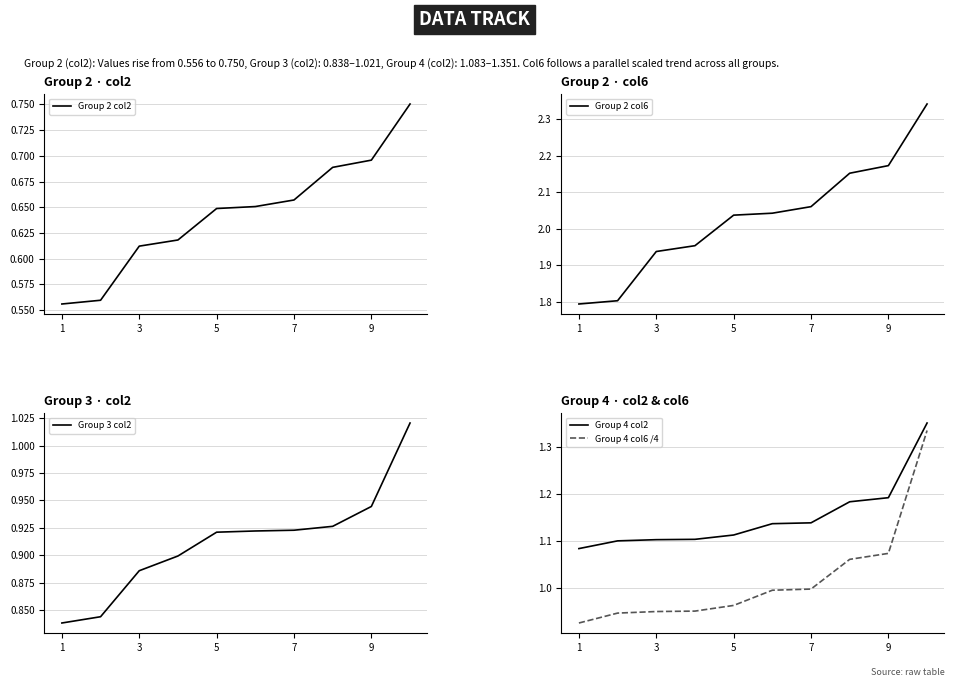

Is this an area chart (filled region under the line)?

No